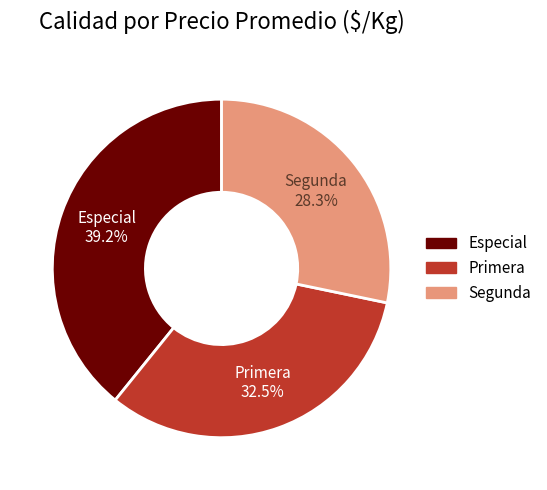

Is there a majority slice in this chart?

No